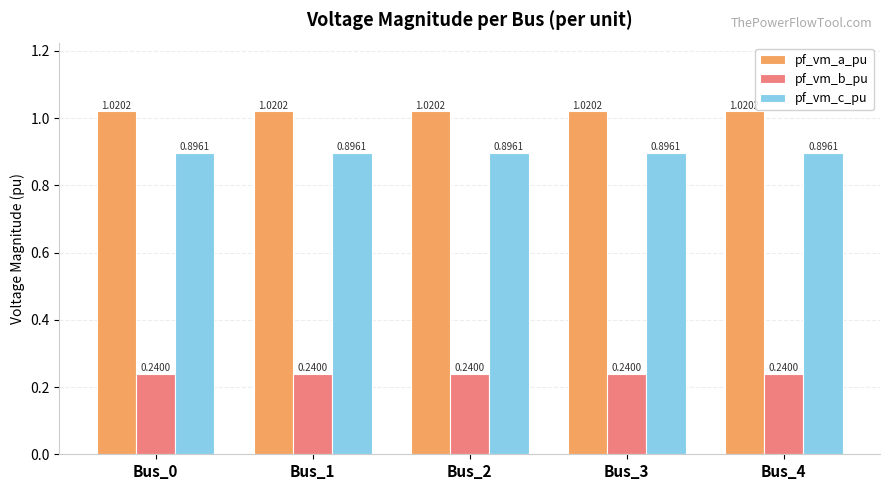

Does the chart contain stacked bars?

No